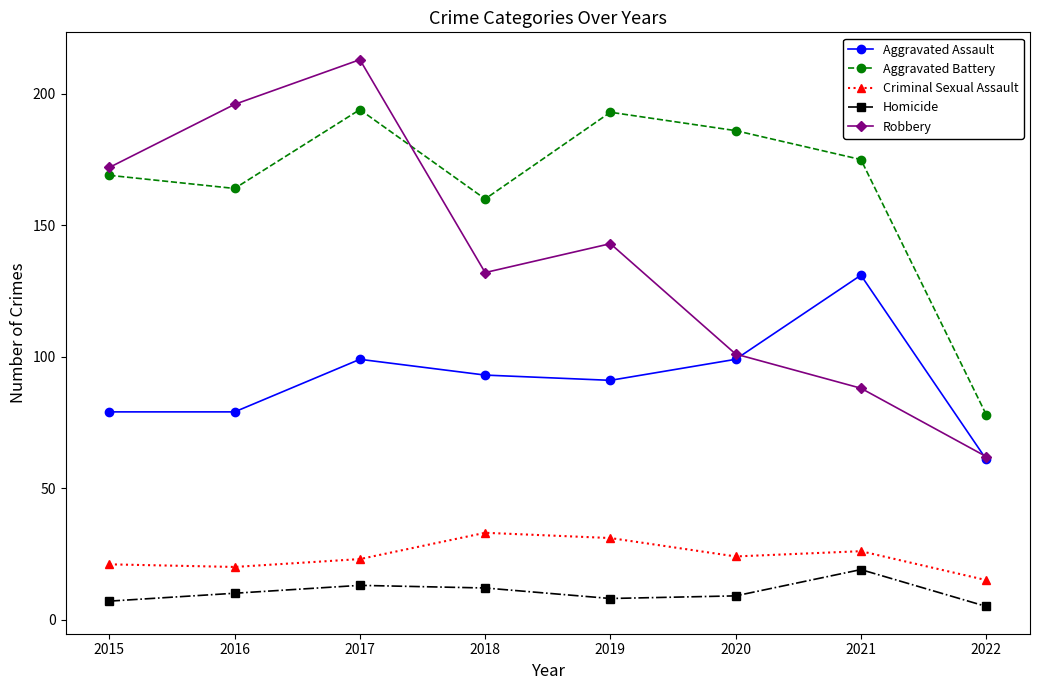

The value of Aggravated Assault at 2019 is 126. True or false?

False